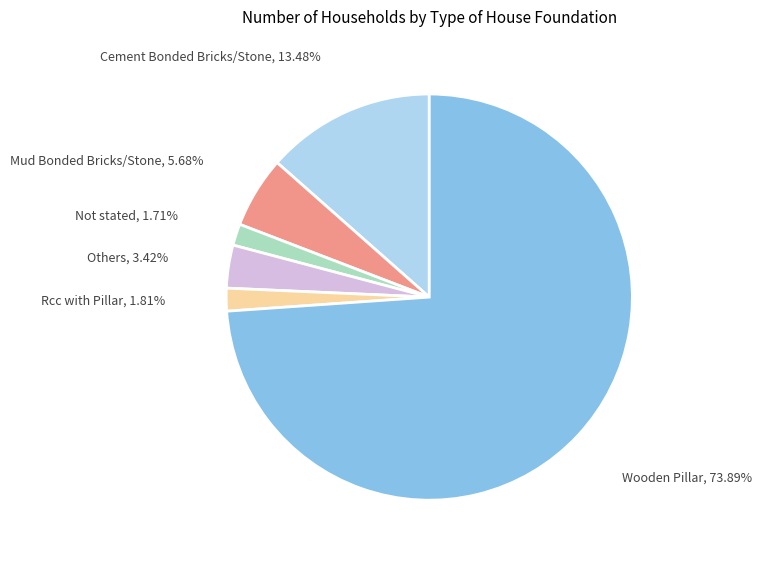

To the nearest percent, what is the average slice percentage?

17%